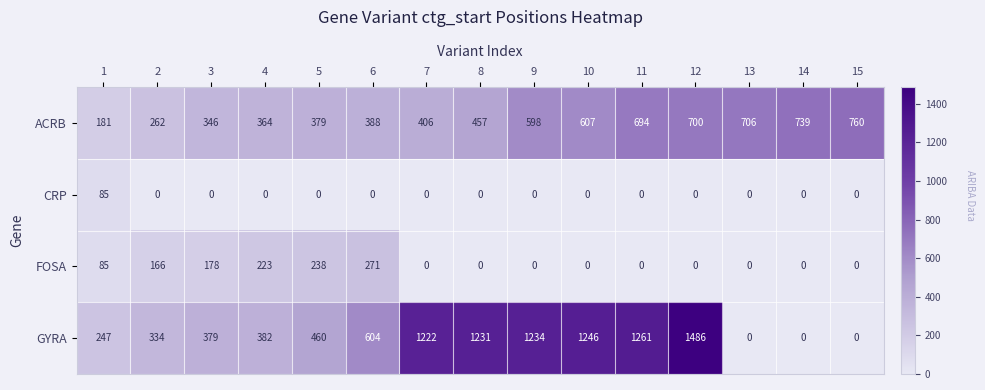

Count the number of data series in this chart.

4